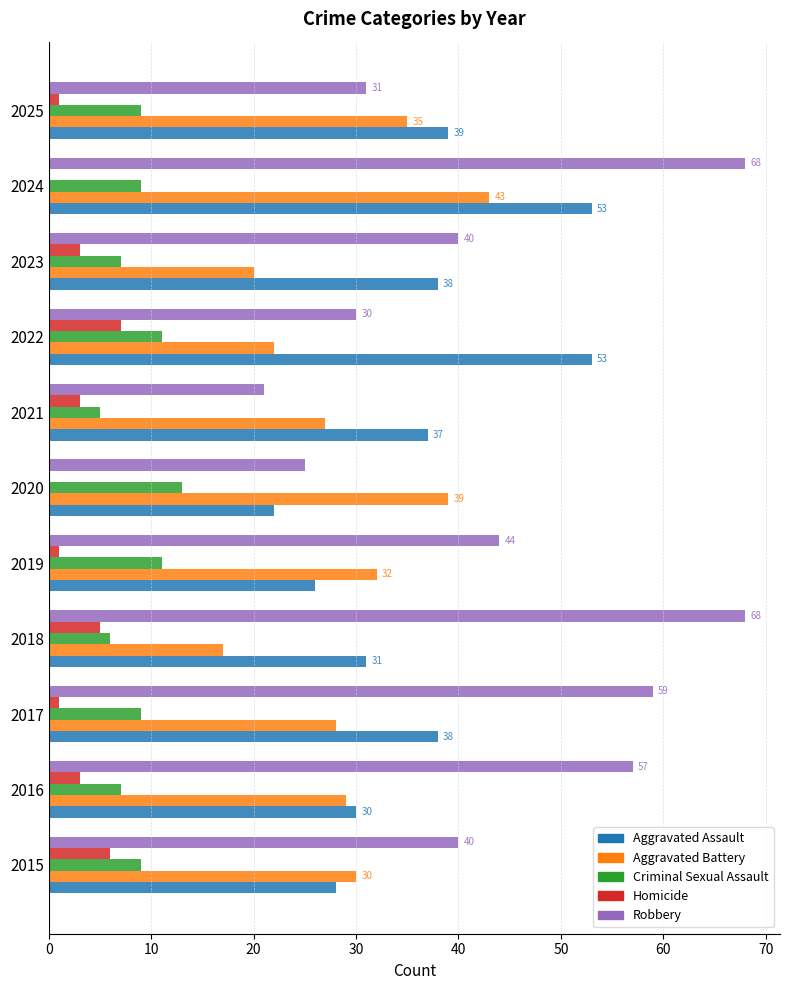

Which series has the largest total across all categories?

Robbery